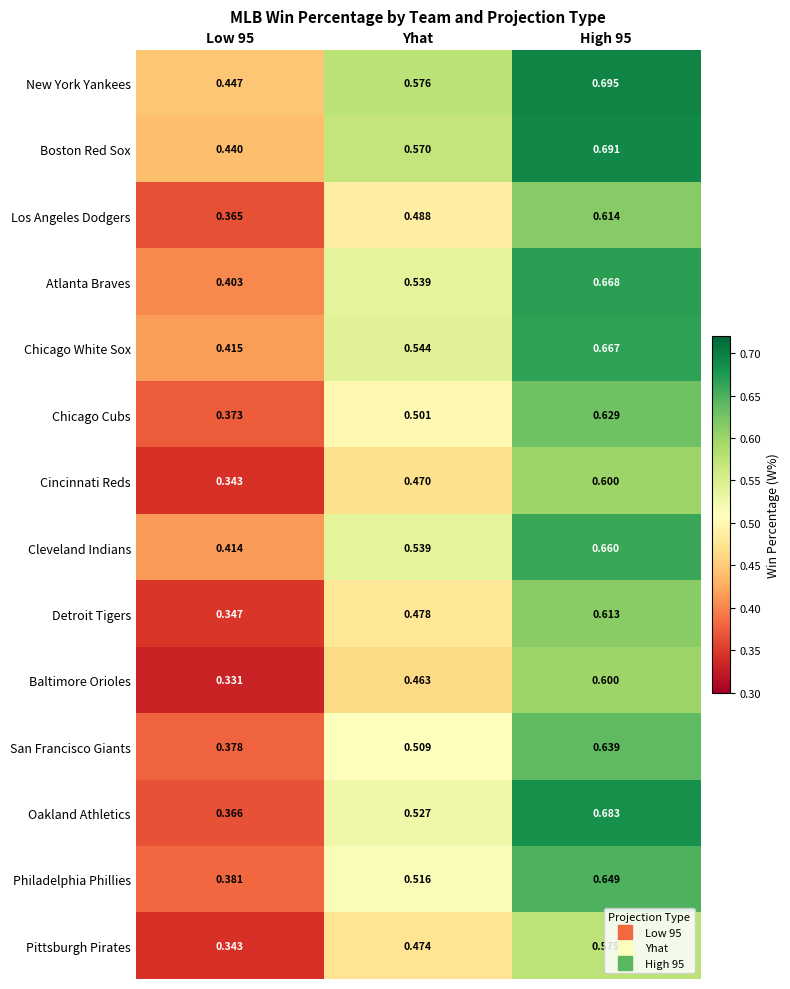

Is the value of Detroit Tigers at High 95 greater than the value of Chicago Cubs at Low 95?

Yes